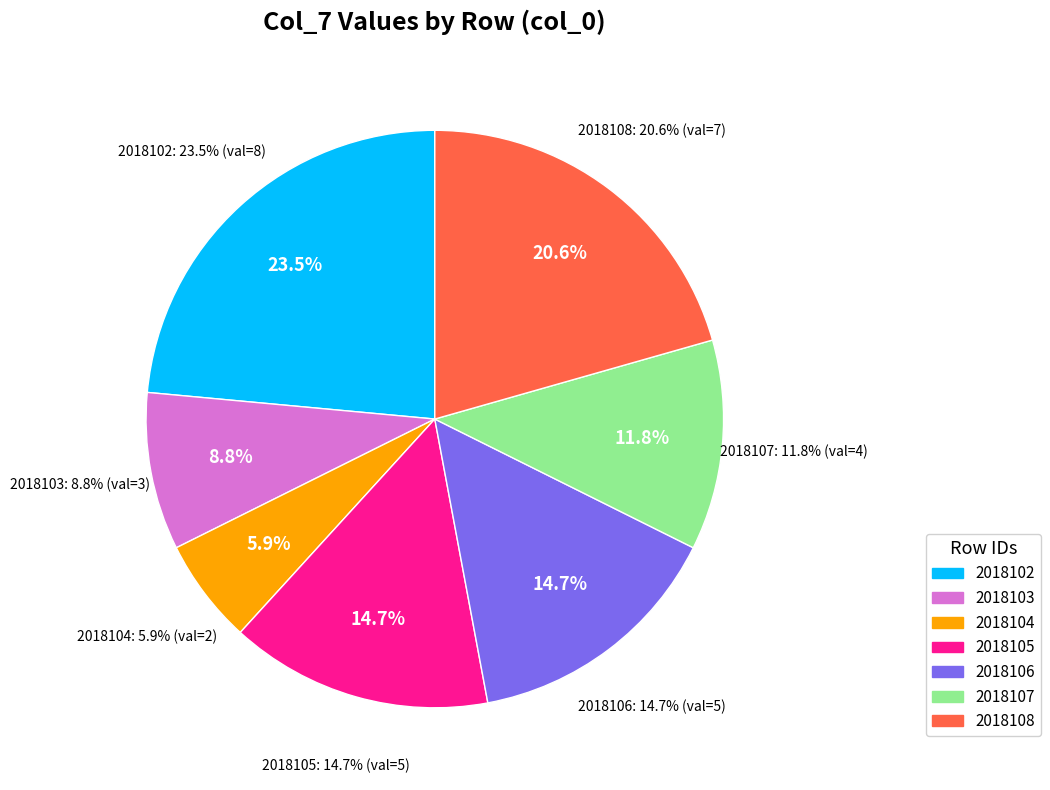

To the nearest percent, what is the difference between the 2018102 and 2018103 slice percentages?

15%